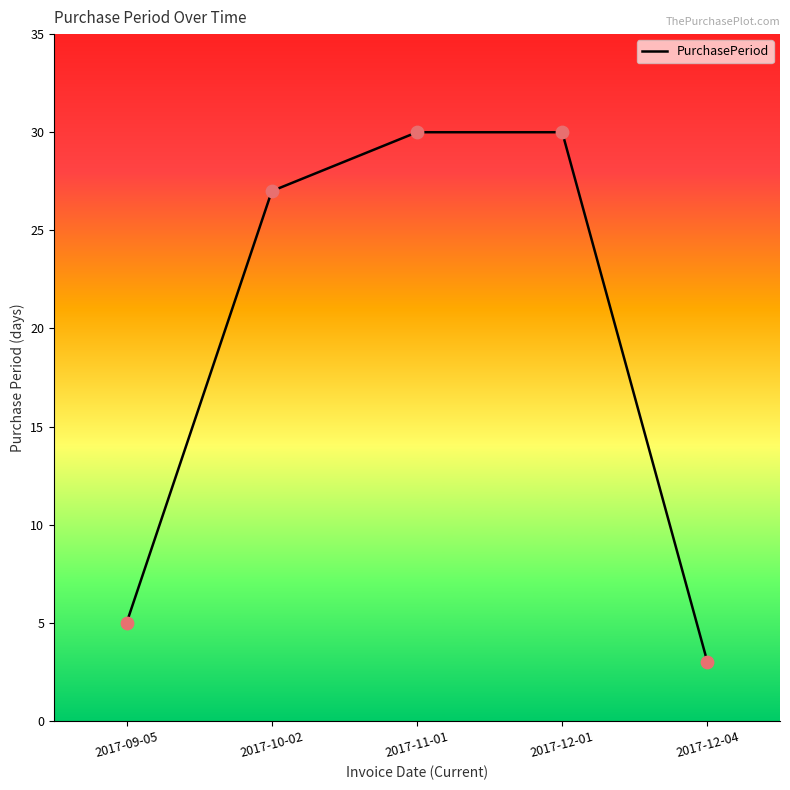

Between 2017-10-02 and 2017-12-01, which is larger?

2017-12-01